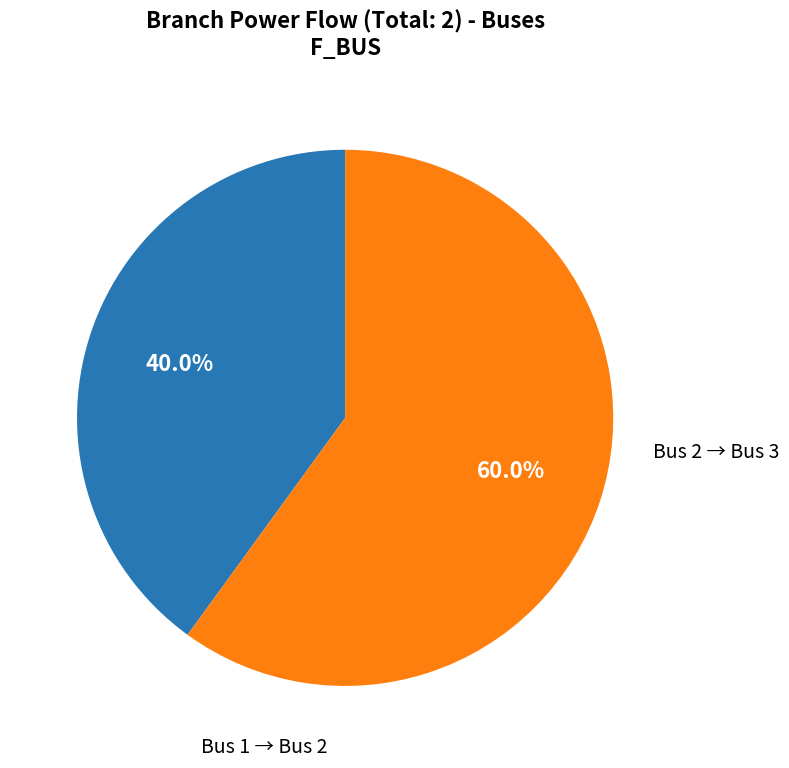

Is there a majority slice in this chart?

Yes